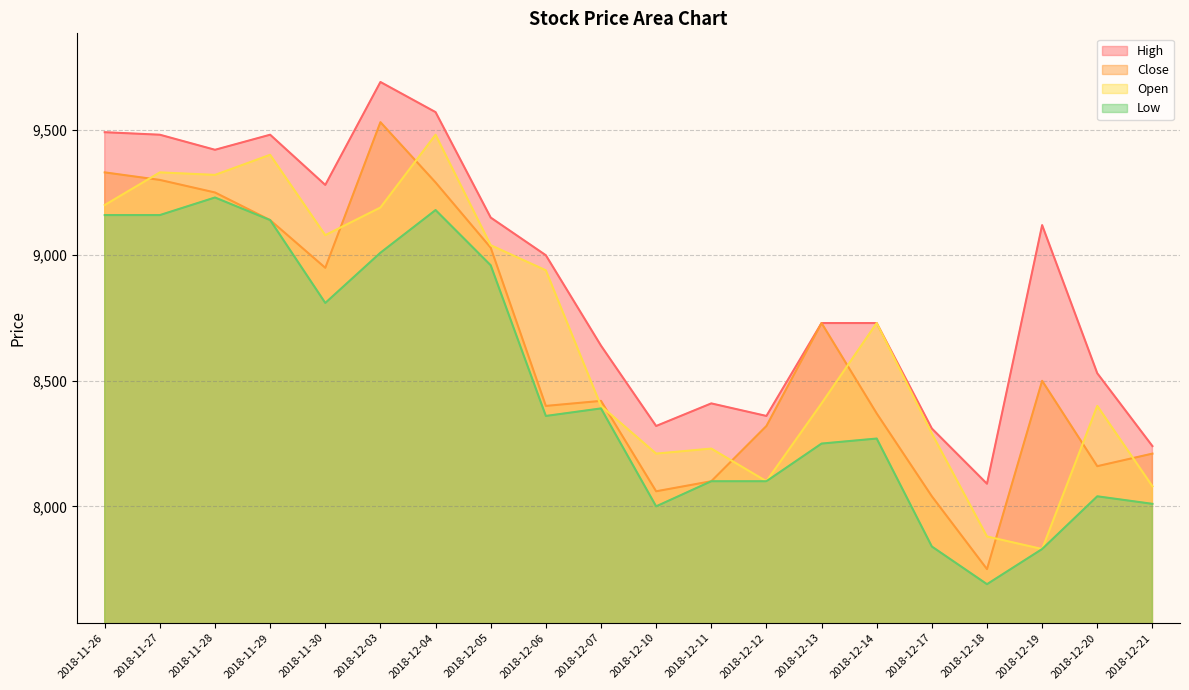

The value of Low at 2018-11-27 is 9160. True or false?

True